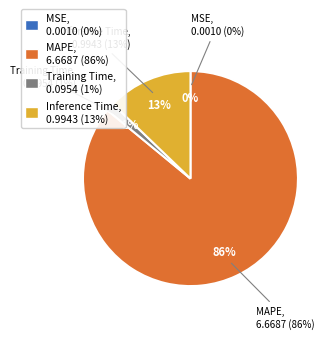

Between MAPE and Training Time, which is larger?

MAPE